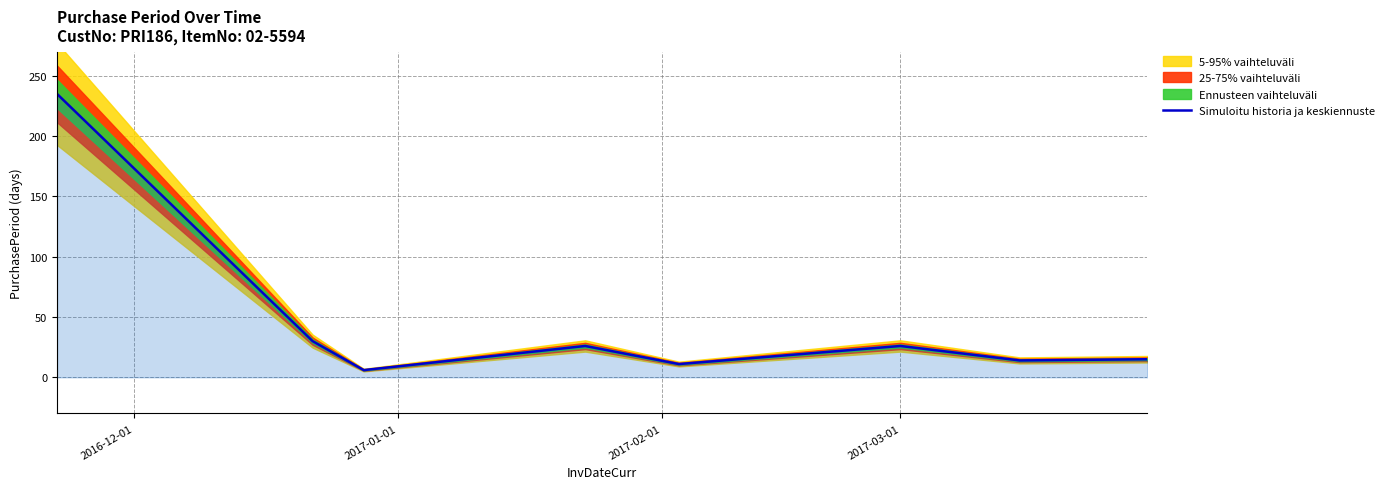

What is the highest value of the Simuloitu historia ja keskiennuste series?

235